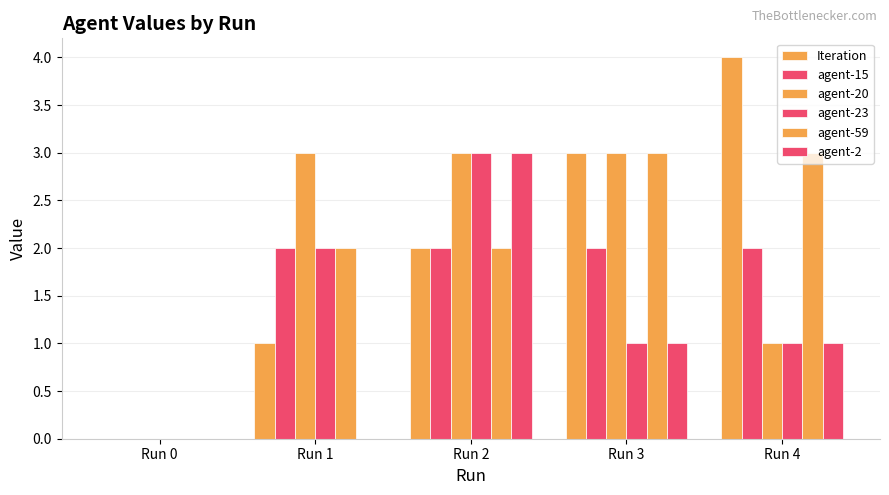

What is the difference between the agent-23 values at Run 3 and Run 1?

1